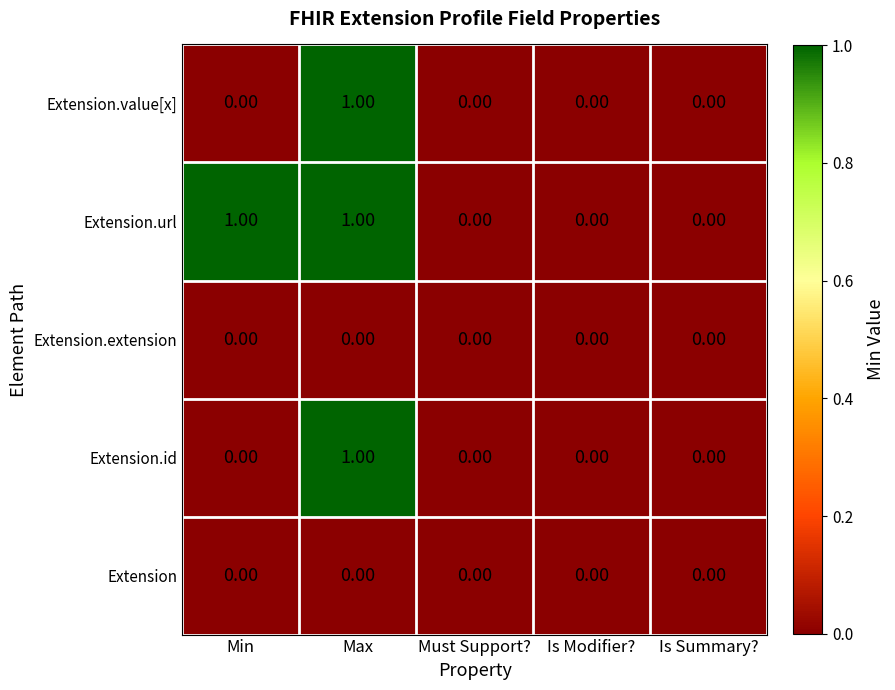

At which category is the sum across all series the highest?

Max